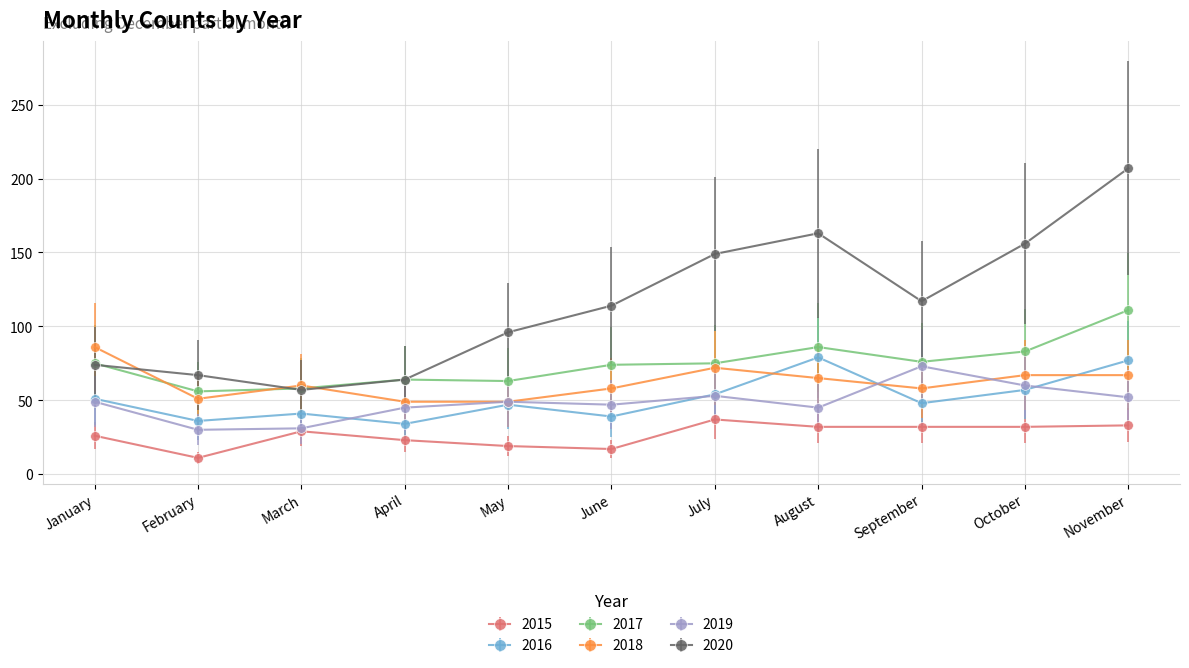

What is the total value across all series at September?

404